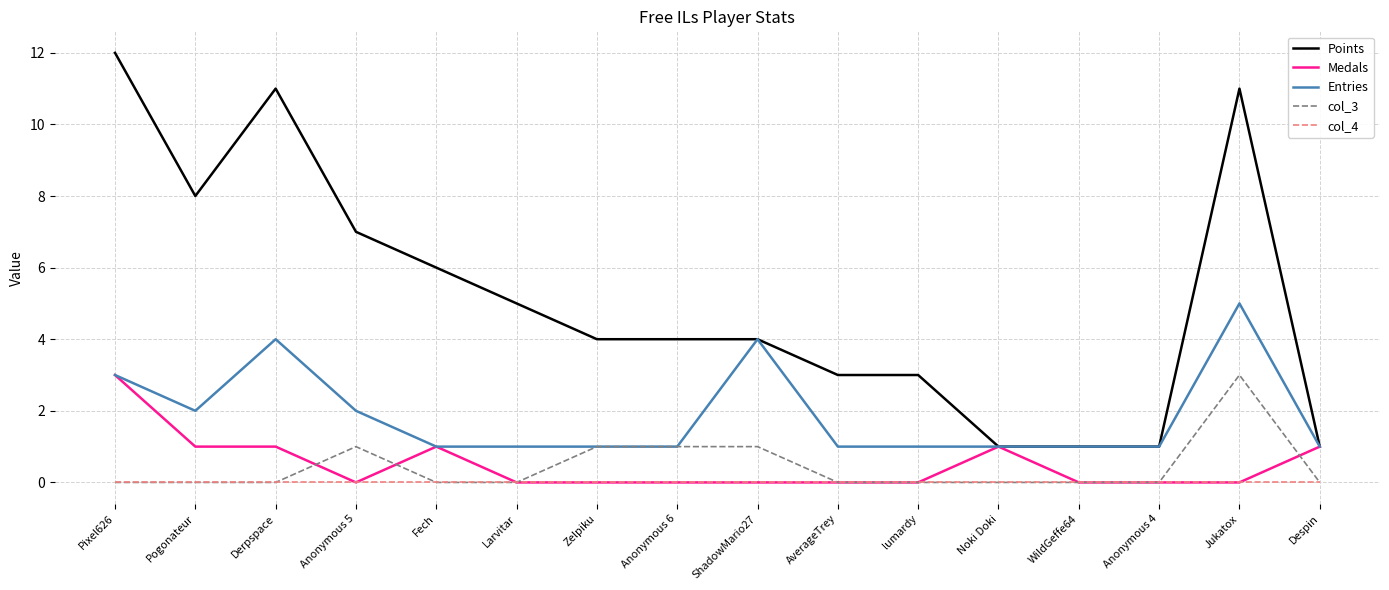

Between Fech and Anonymous 4, which series saw the biggest shift?

Points